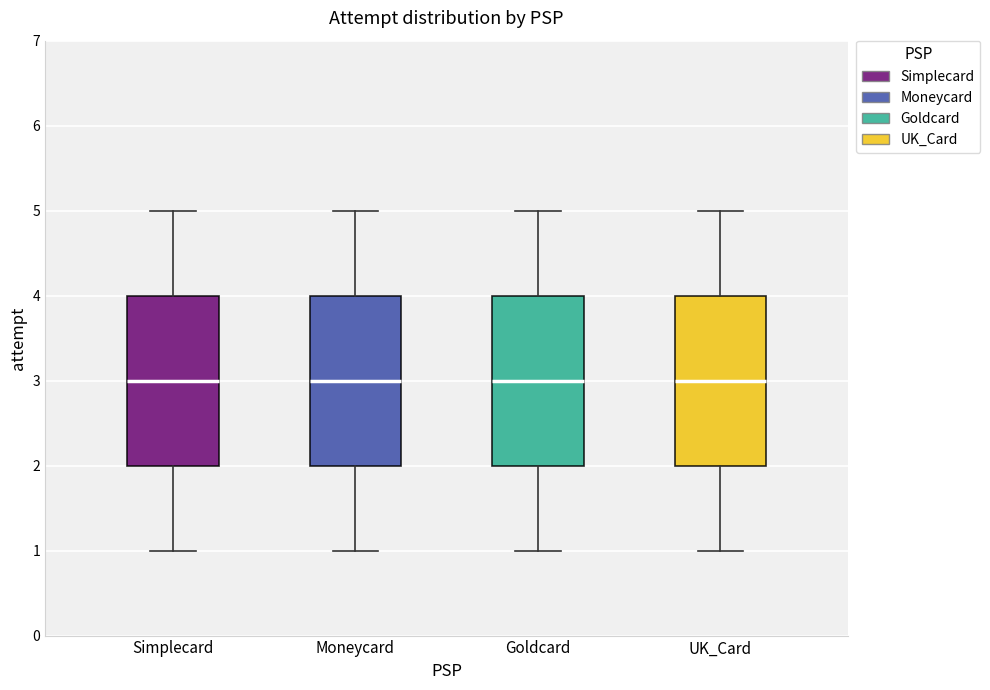

Reading left to right, read every box against the y-axis: the position of its median line, the range the box covers, and the ends of its whiskers. The values are not printed on the chart, so give them approximately, as read against the axis.

Simplecard: median 3, box 2 to 4, whiskers 1 to 5
Moneycard: median 3, box 2 to 4, whiskers 1 to 5
Goldcard: median 3, box 2 to 4, whiskers 1 to 5
UK_Card: median 3, box 2 to 4, whiskers 1 to 5